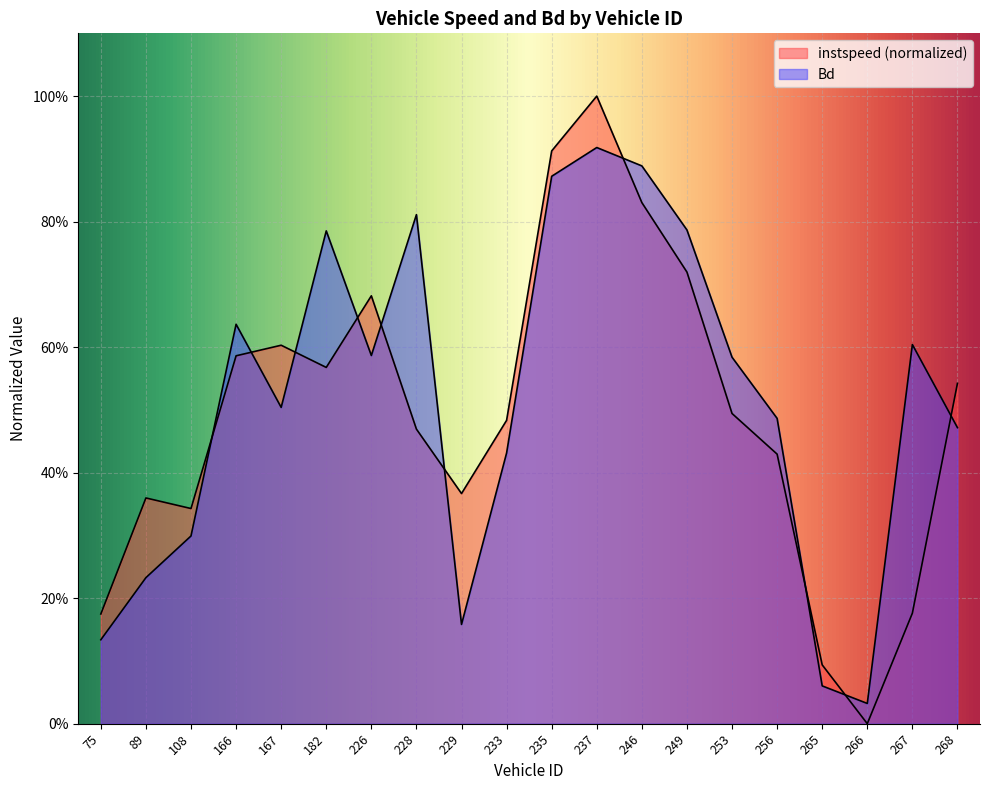

List the series in order of their overall mean, lowest first.

instspeed, Bd